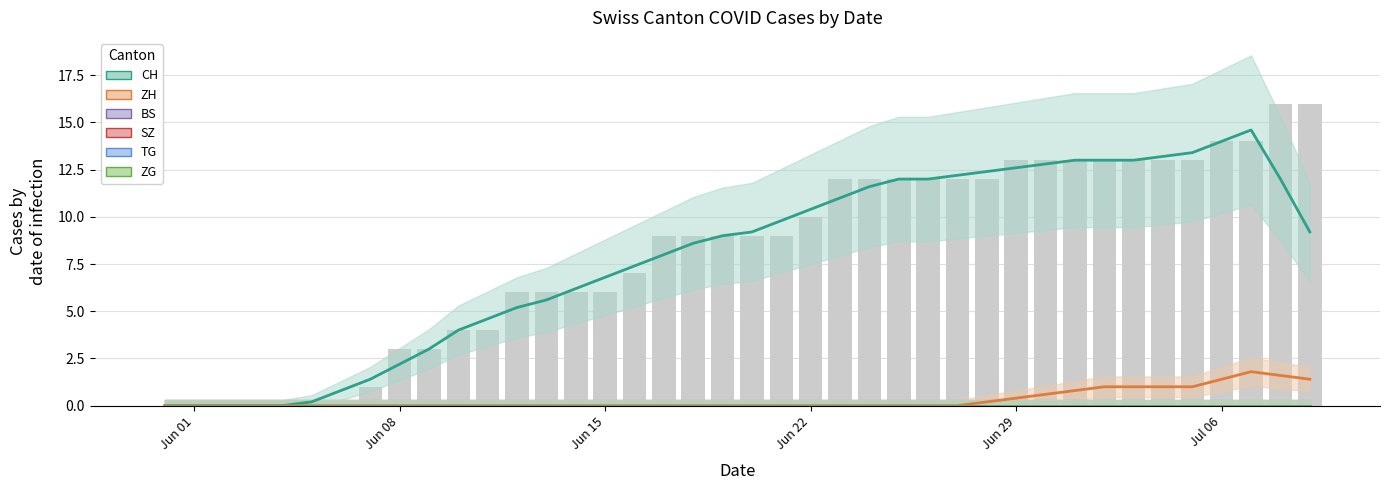

The value of CH trend at 13 is 1.9. True or false?

False